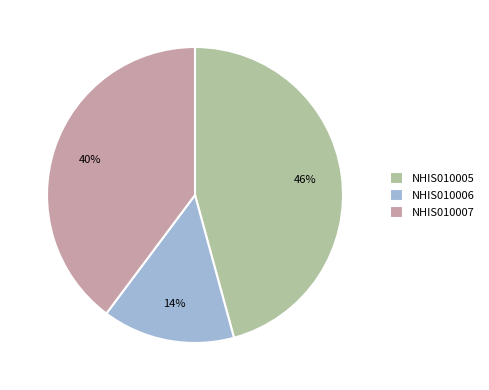

Is there a majority slice in this chart?

No